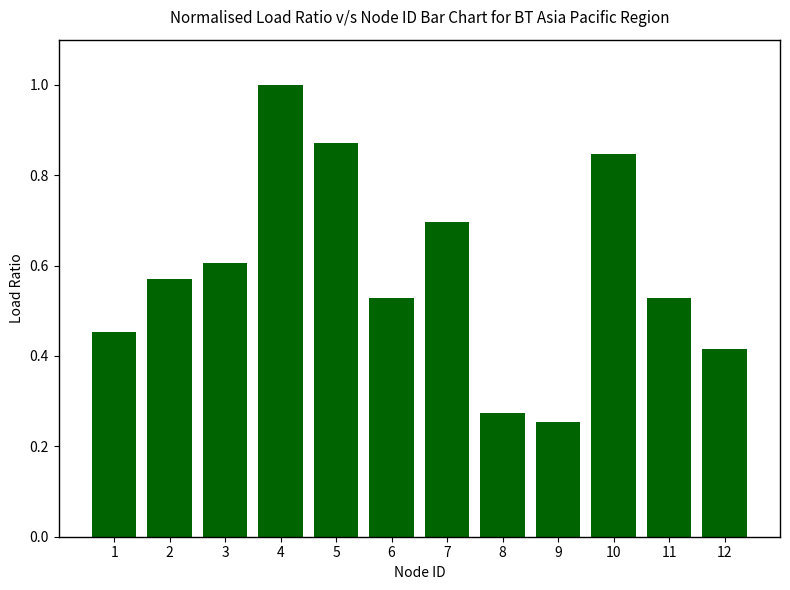

Is it true that the value at 9 is 0.4?

False